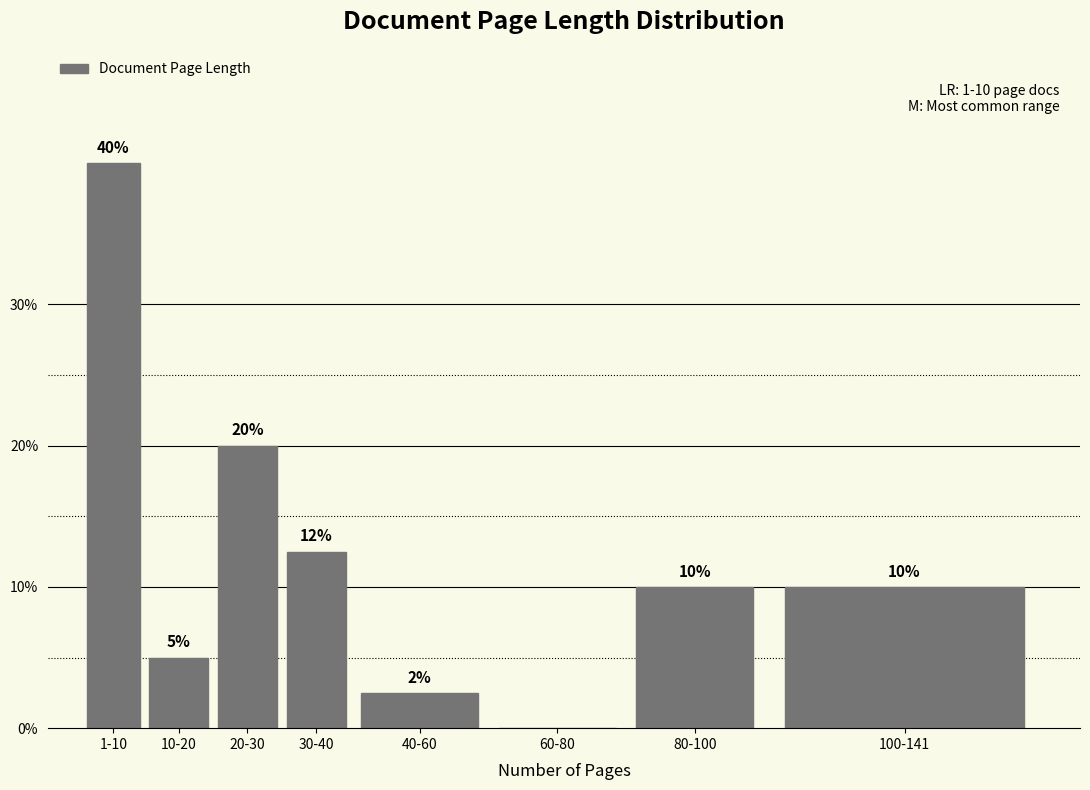

The chart shows a value of 13.2 at 80-100. True or false?

False